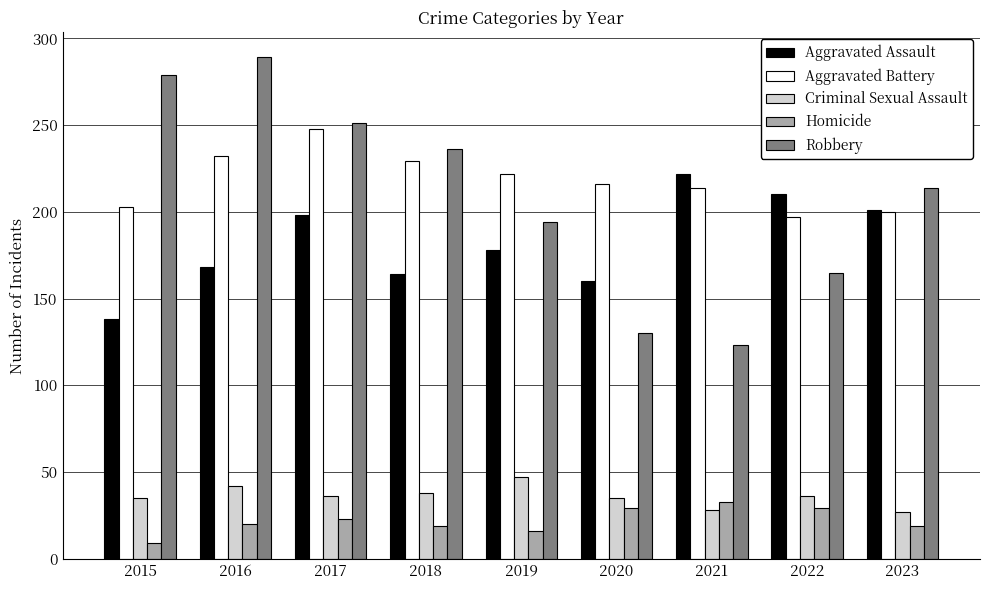

What is the smallest value displayed?

9